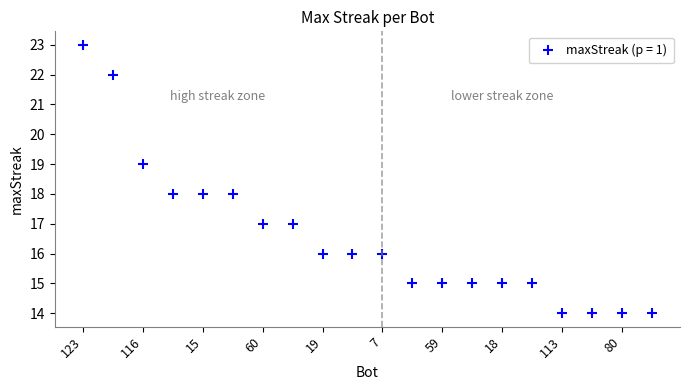

Reading right to left, what are all the values shown in this chart?

14	14	14	14	15	15	15	15	15	16	16	16	17	17	18	18	18	19	22	23